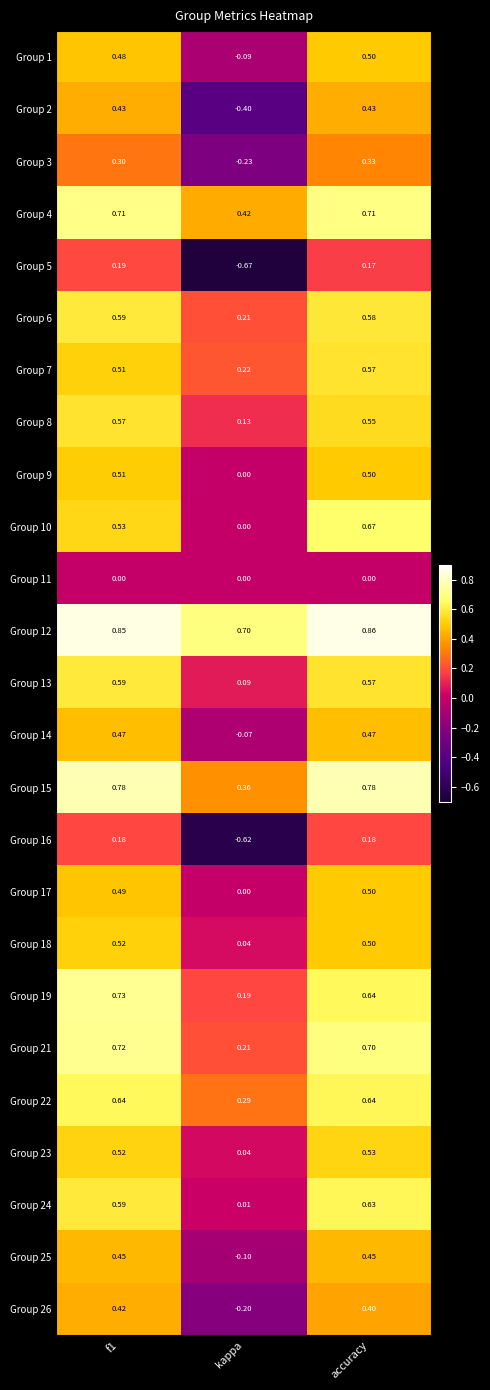

What is the spread (max minus min) of values at kappa?

1.4